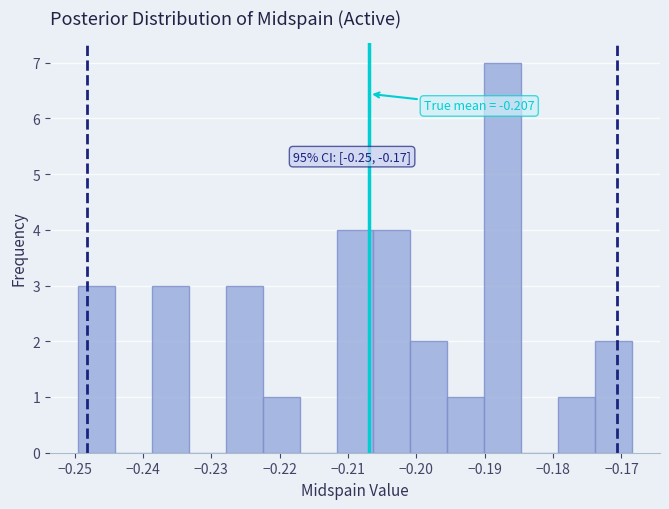

Which range on the x-axis has the tallest bar?

-0.190 to -0.185